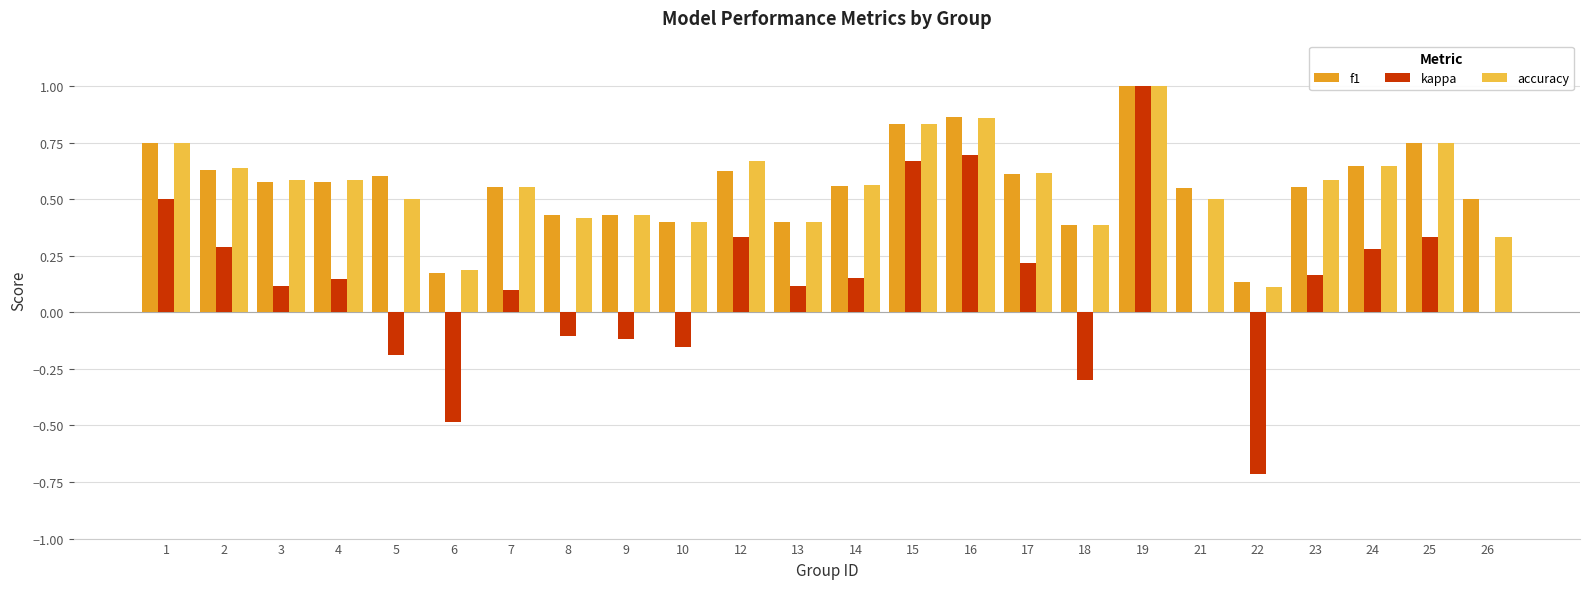

Is the value of kappa at 19 greater than the value of f1 at 8?

Yes